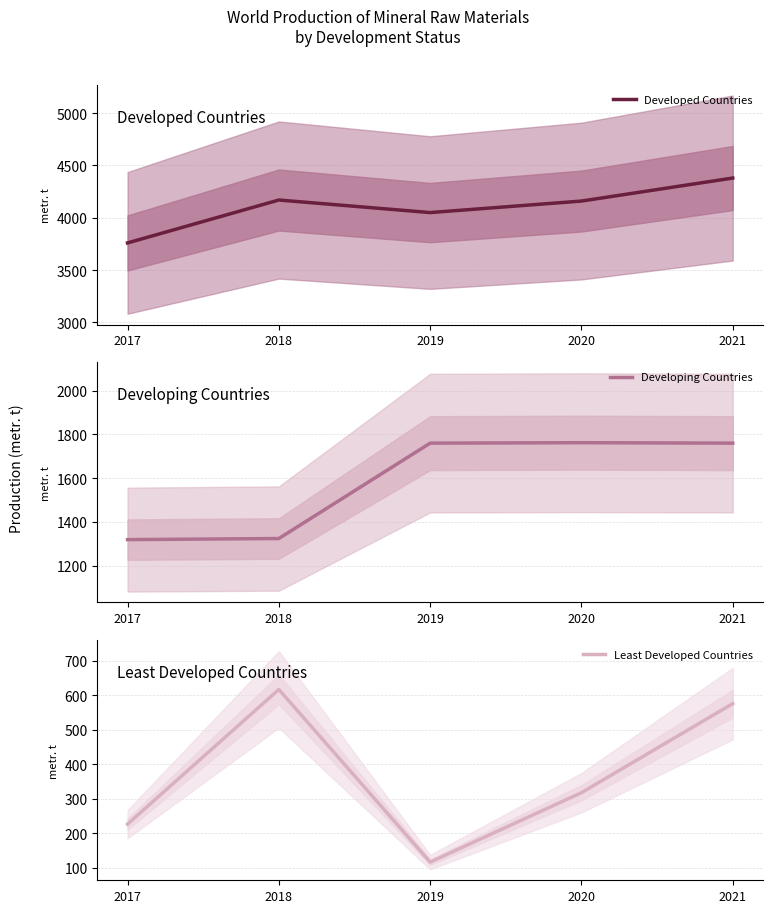

What is the sum of all Developed Countries values?

20520